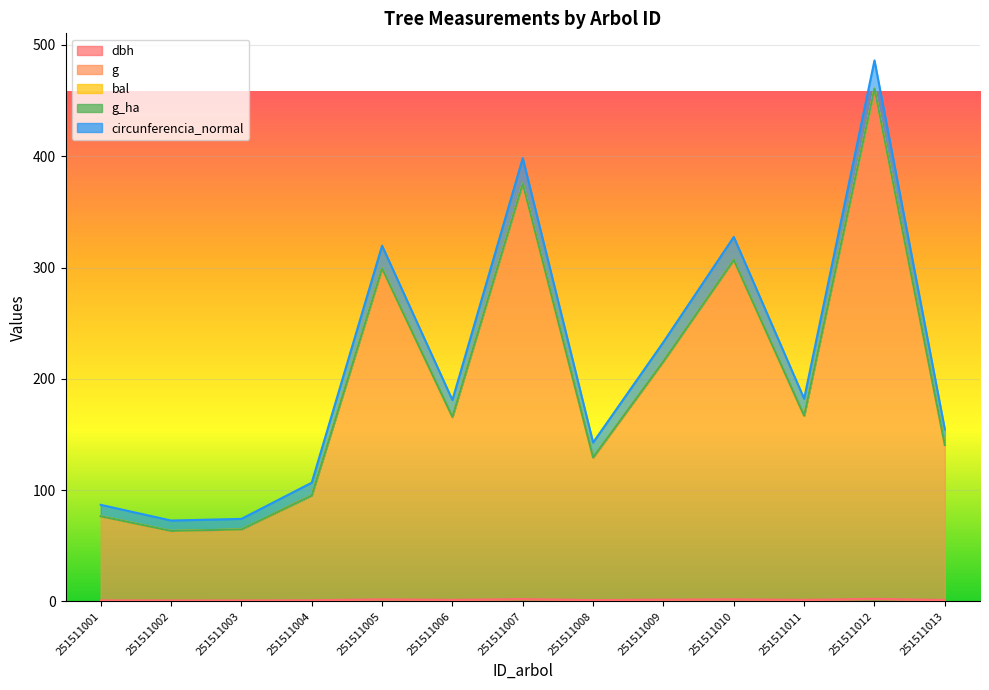

How many data points does each series have?

13